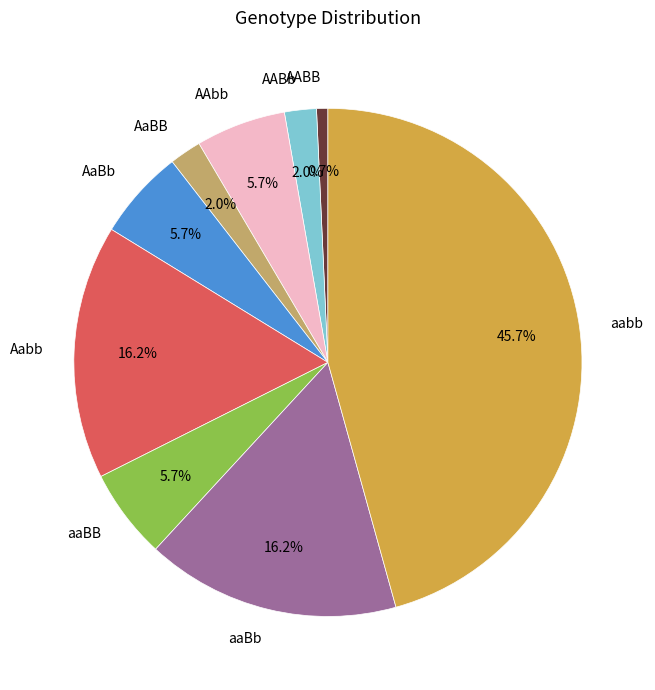

Between AaBB and aaBb, which is larger?

aaBb